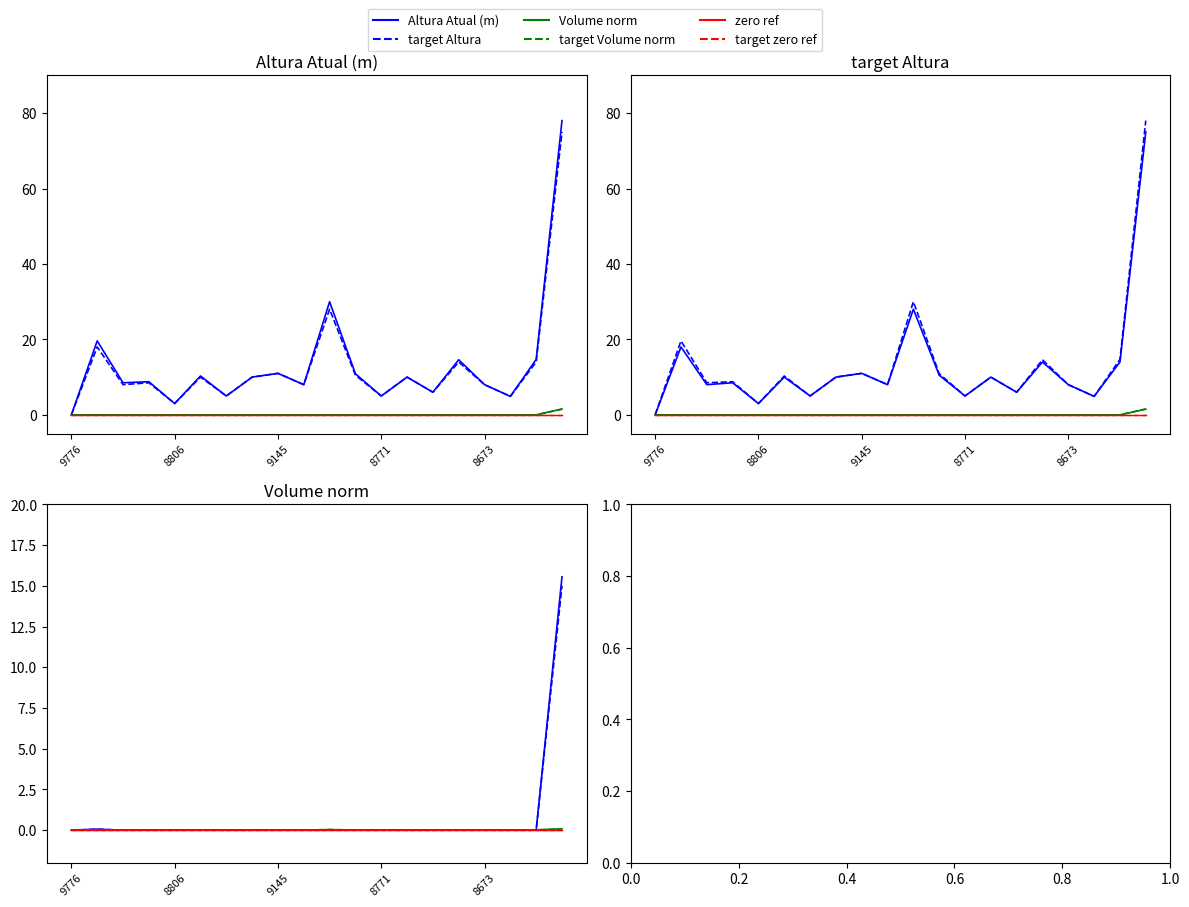

At 8779, list the series in order from largest to smallest.

Altura Atual (m), target Altura, Volume norm, target Volume norm